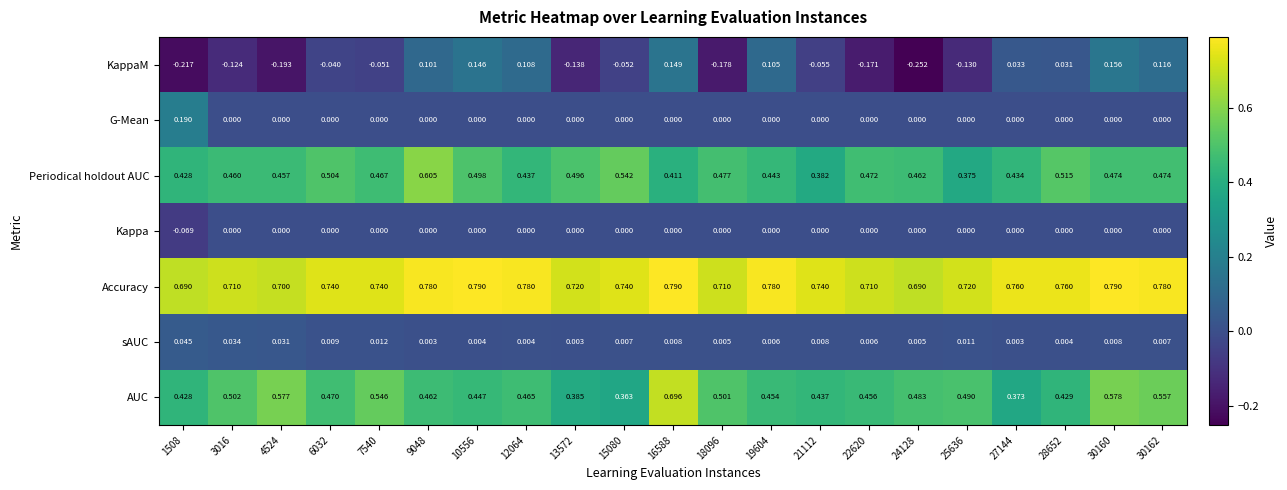

Which series has the largest range (max minus min)?

KappaM